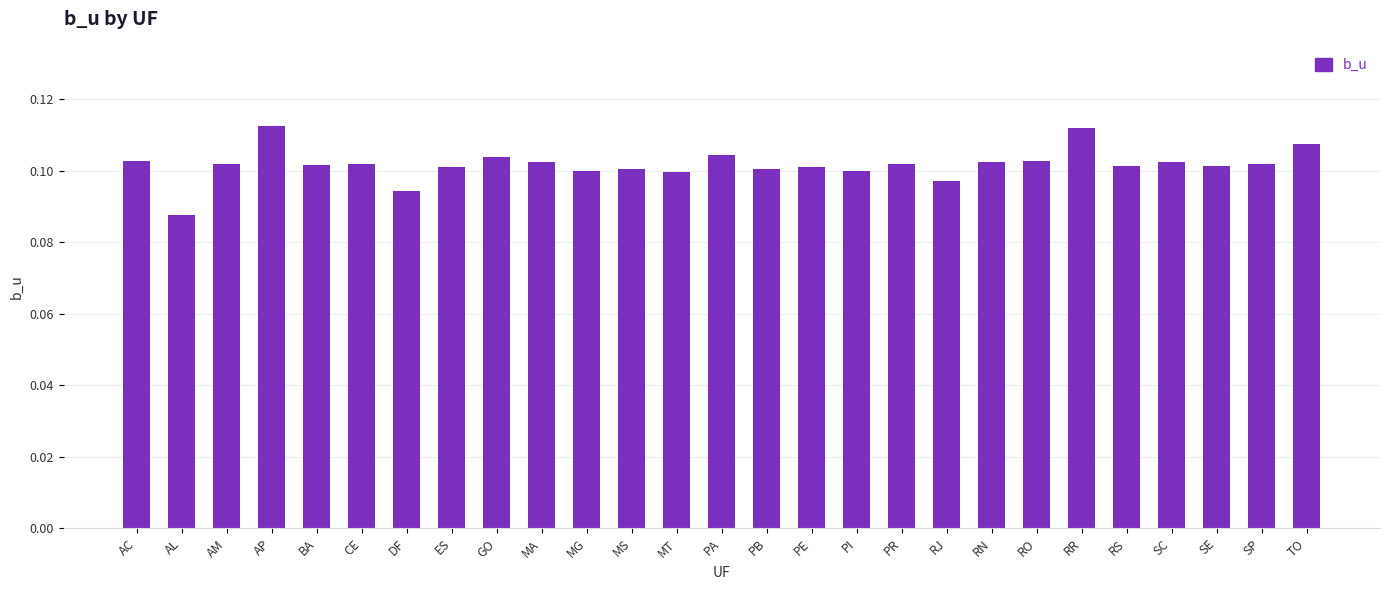

Where is the data nearest to the value 0?

AL